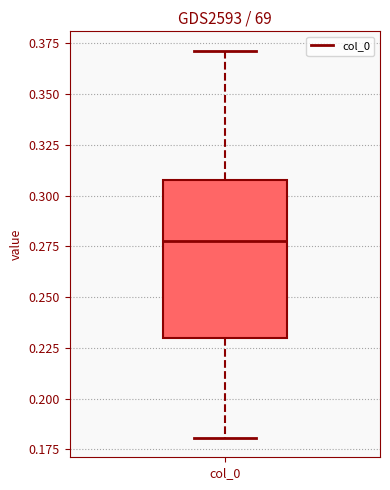

Read this box plot against the y-axis: the position of the median line, the range covered by the box, and the ends of both whiskers. The values are not printed on the chart, so give them approximately, as read against the axis.

median 0.28, box 0.23 to 0.31, whiskers 0.18 to 0.37